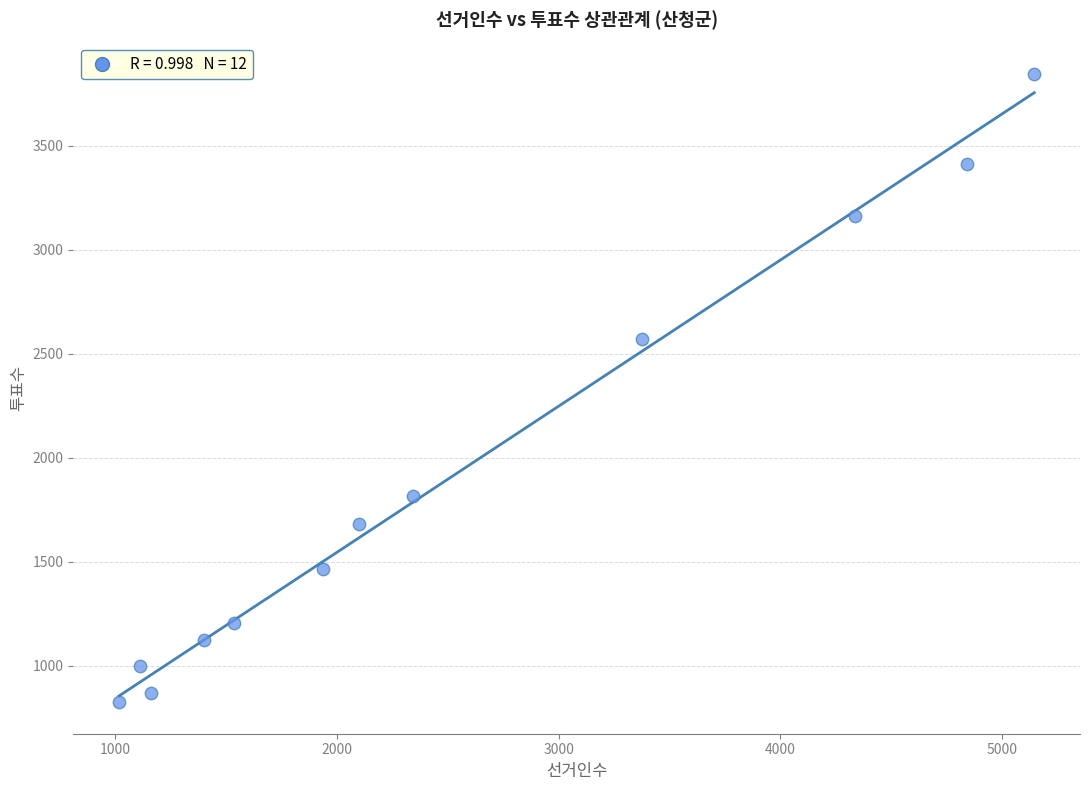

What is the average X value?

2525